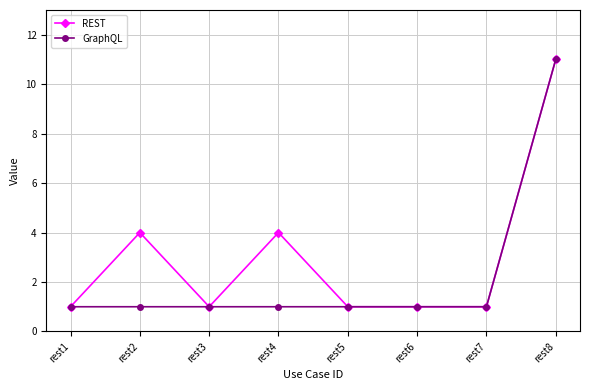

List the series in order of their overall mean, lowest first.

GraphQL, REST